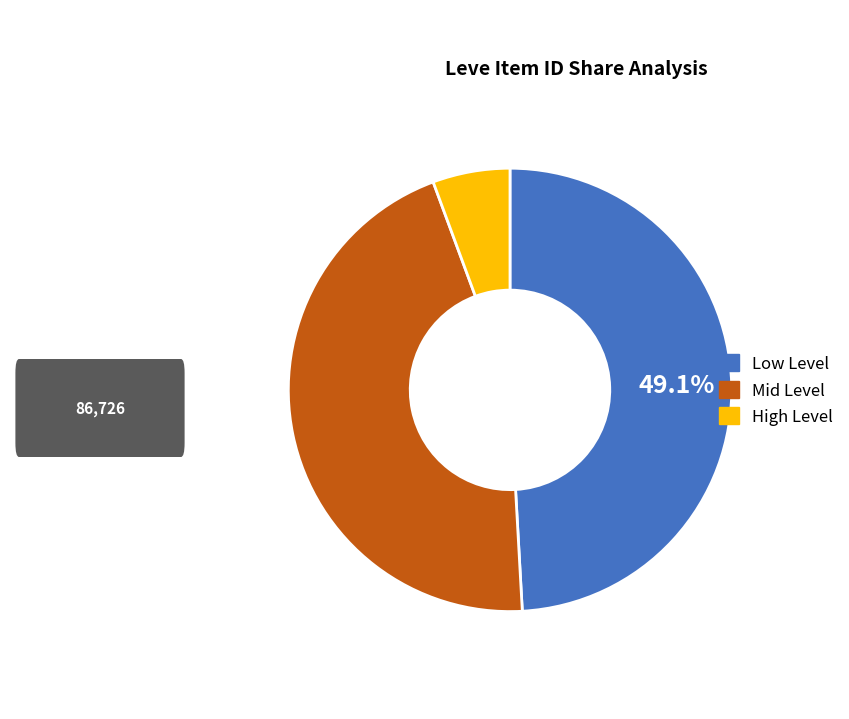

Combined, do Low Level and Mid Level account for over 50%?

Yes